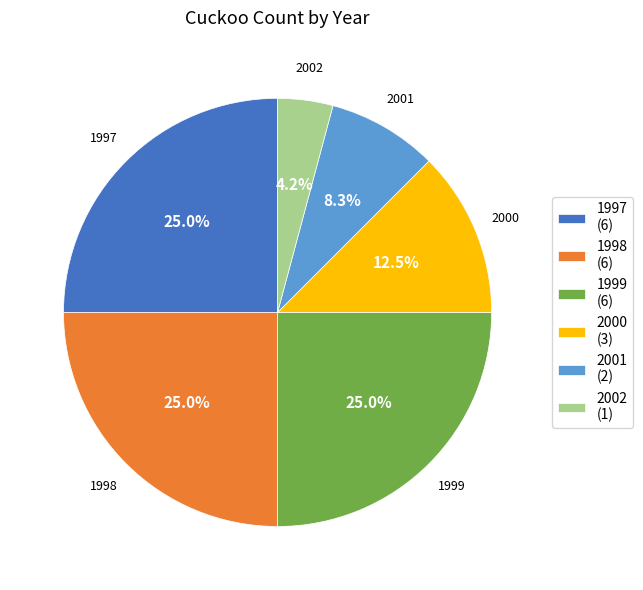

What is the smallest slice in the pie chart?

2002